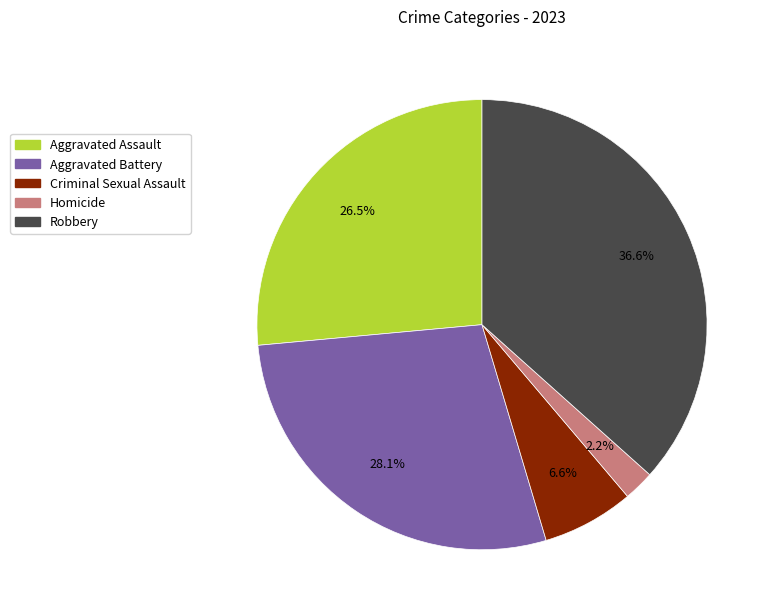

Approximately how many times larger is the value at Homicide compared to Criminal Sexual Assault?

0.3